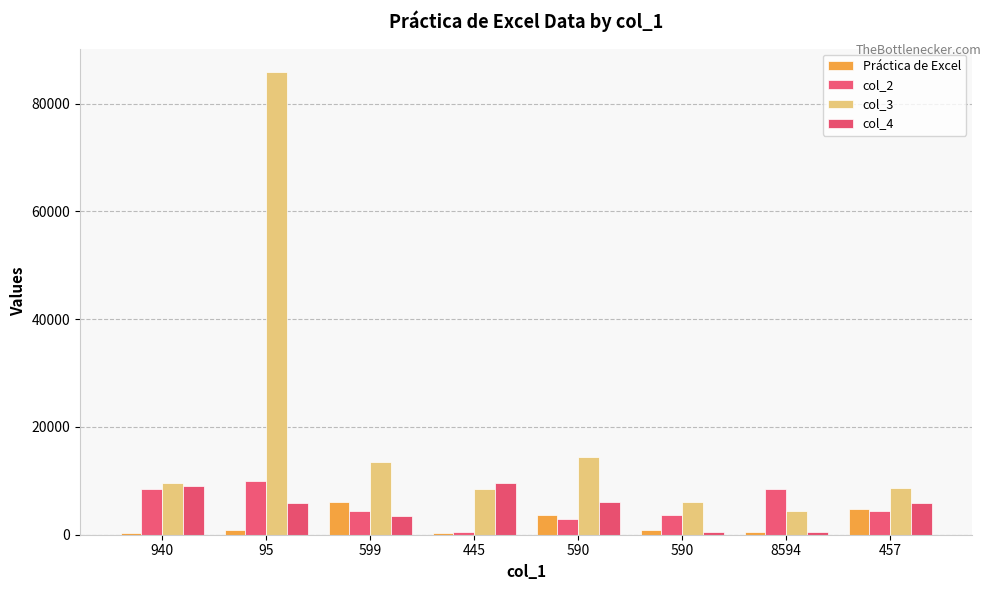

How many categories are shown in the chart?

8